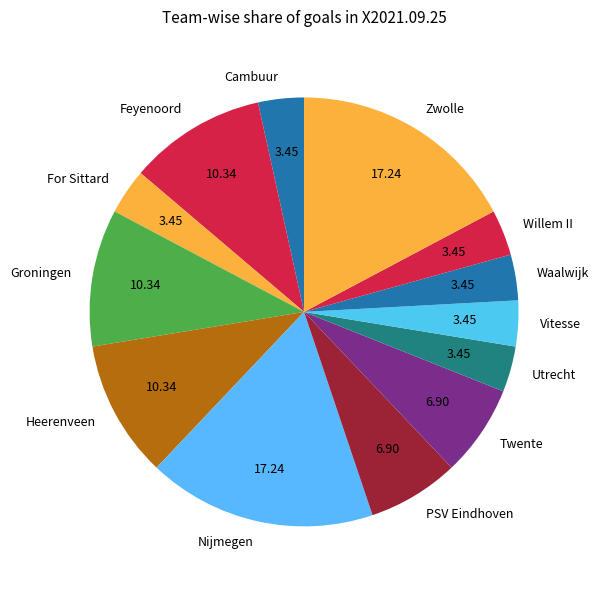

Approximately how many times larger is the value at Heerenveen compared to Waalwijk?

3.0